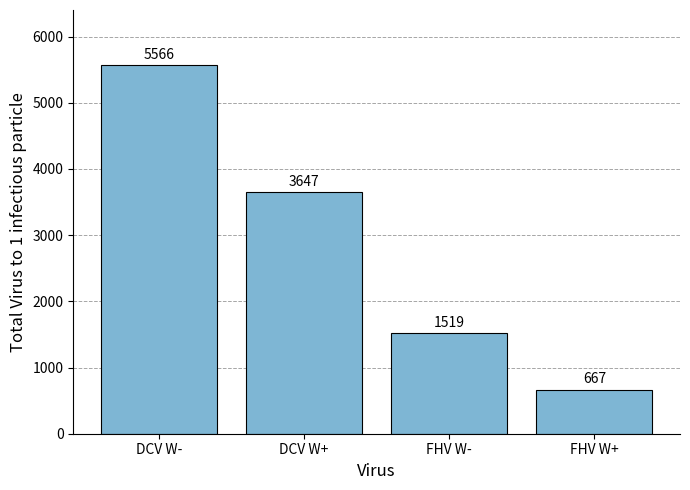

Reading left to right, list all the values displayed in this chart.

DCV W-=5566	DCV W+=3647	FHV W-=1519	FHV W+=667